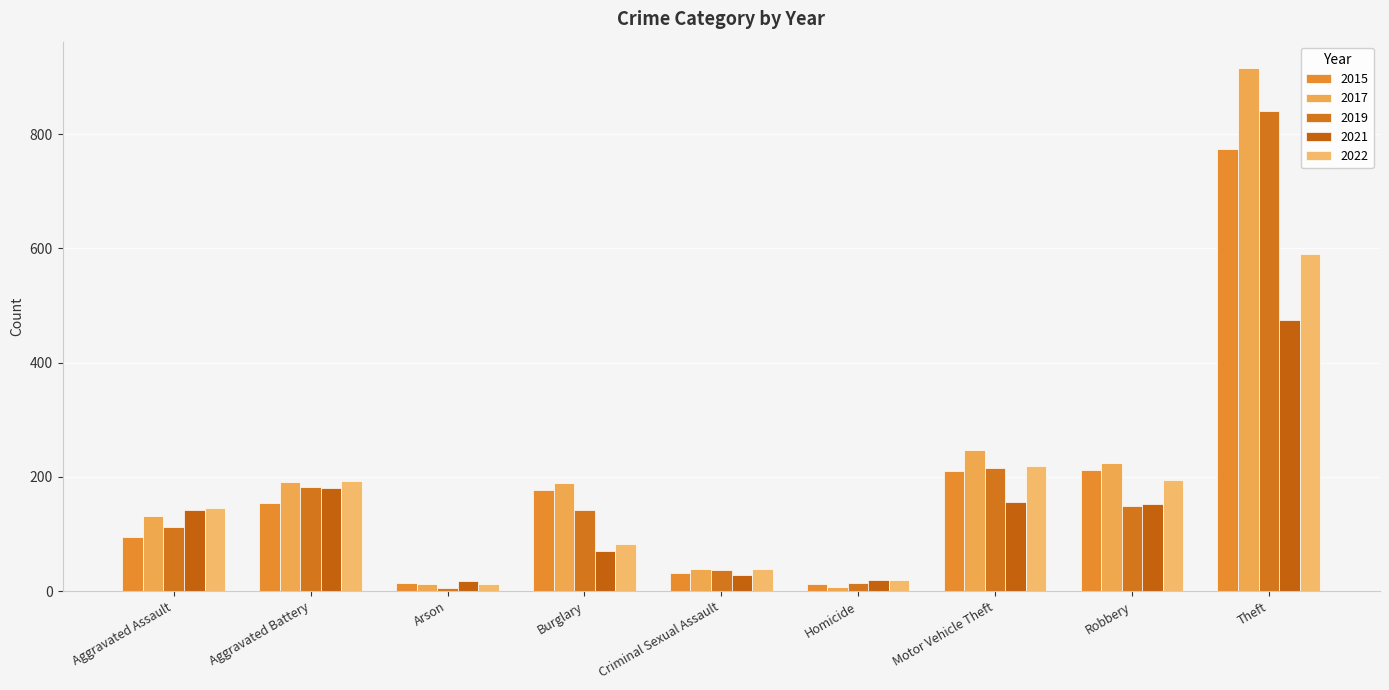

Reading left to right, extract all data points from this chart.

2015: Aggravated Assault=95	Aggravated Battery=154	Arson=15	Burglary=178	Criminal Sexual Assault=31	Homicide=13	Motor Vehicle Theft=211	Robbery=212	Theft=774
2017: Aggravated Assault=131	Aggravated Battery=191	Arson=12	Burglary=189	Criminal Sexual Assault=39	Homicide=8	Motor Vehicle Theft=247	Robbery=224	Theft=916
2019: Aggravated Assault=113	Aggravated Battery=182	Arson=6	Burglary=143	Criminal Sexual Assault=37	Homicide=14	Motor Vehicle Theft=216	Robbery=150	Theft=841
2021: Aggravated Assault=142	Aggravated Battery=181	Arson=17	Burglary=71	Criminal Sexual Assault=29	Homicide=20	Motor Vehicle Theft=156	Robbery=153	Theft=474
2022: Aggravated Assault=146	Aggravated Battery=193	Arson=12	Burglary=82	Criminal Sexual Assault=39	Homicide=20	Motor Vehicle Theft=219	Robbery=194	Theft=590